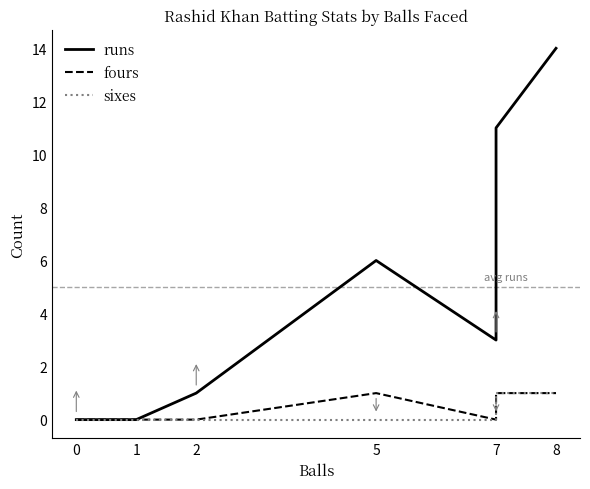

Which series changed the most between 7 and 8?

runs